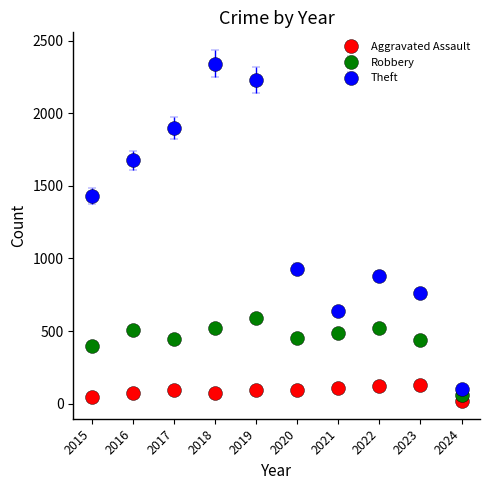

Between 2022 and 2024, which series saw the biggest shift?

Theft